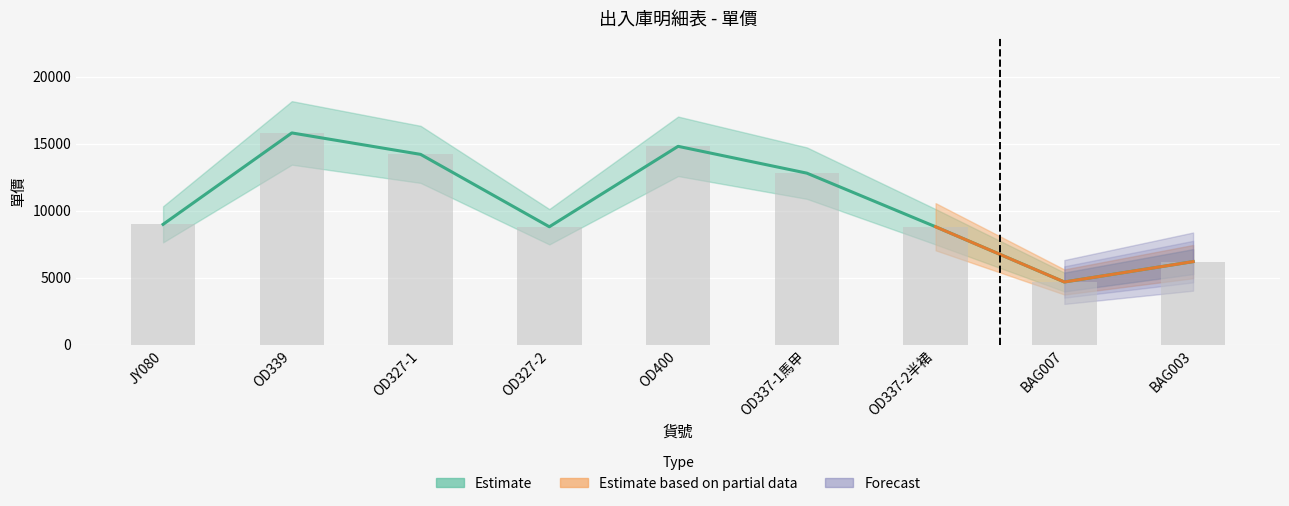

What is the label of the 6th bar from the right?

OD327-2